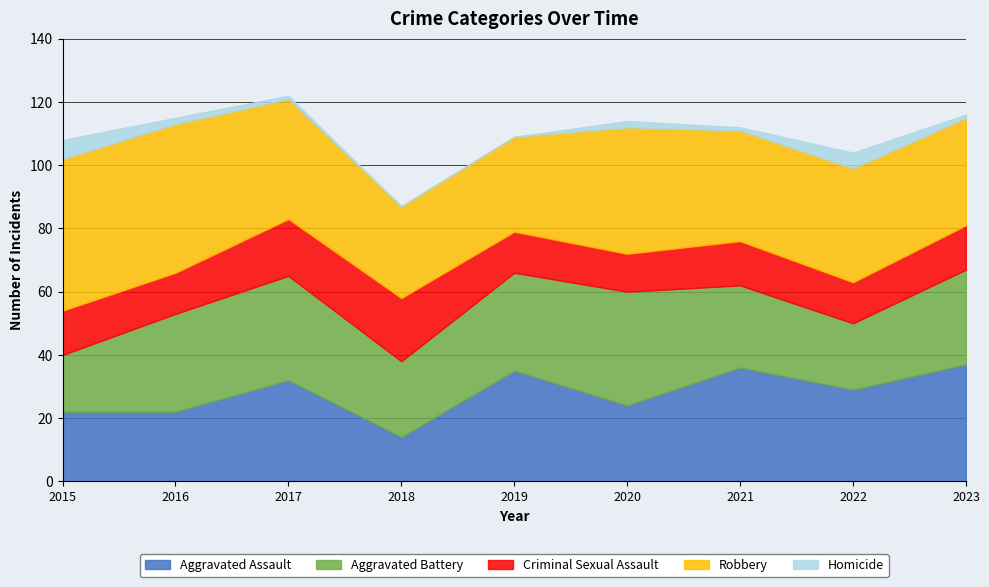

How many data points does each series have?

9